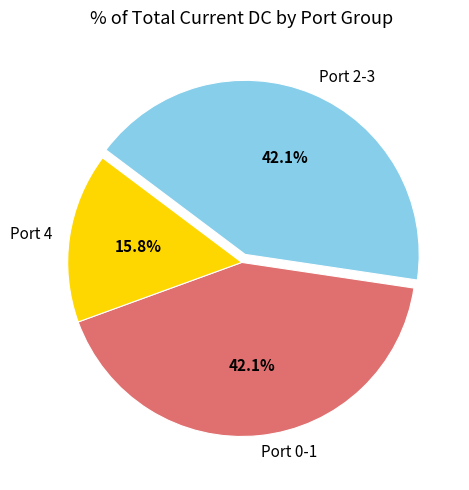

What percentage is NOT represented by Port 2-3?

57.9%